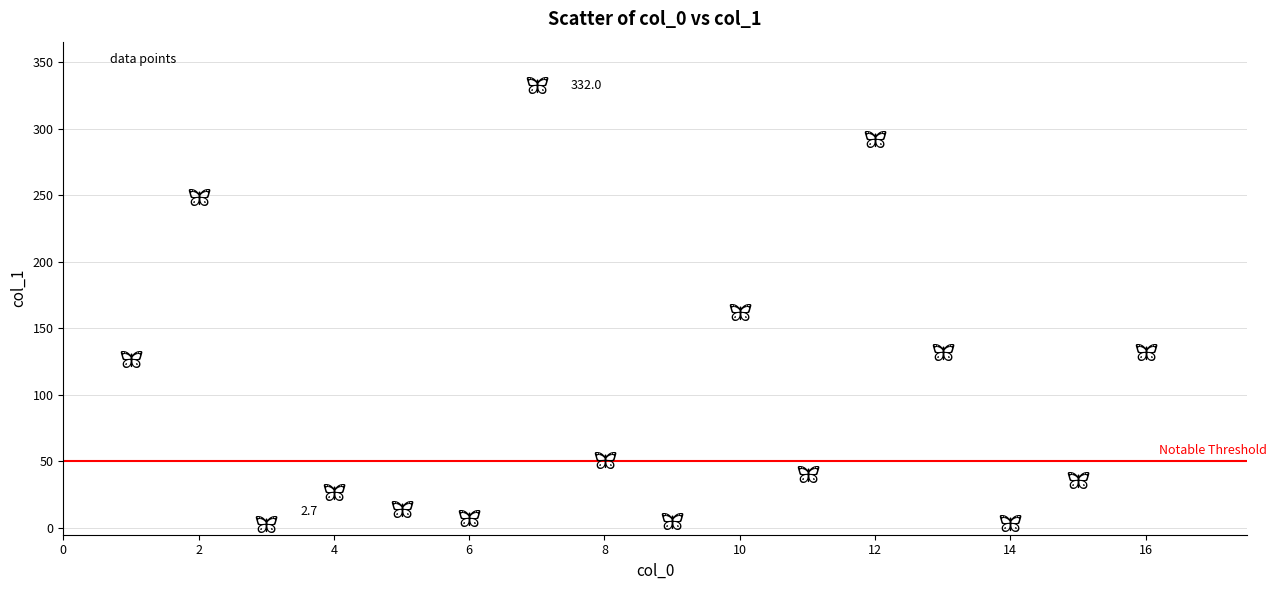

What is the range of Y values (max minus min)?

329.3